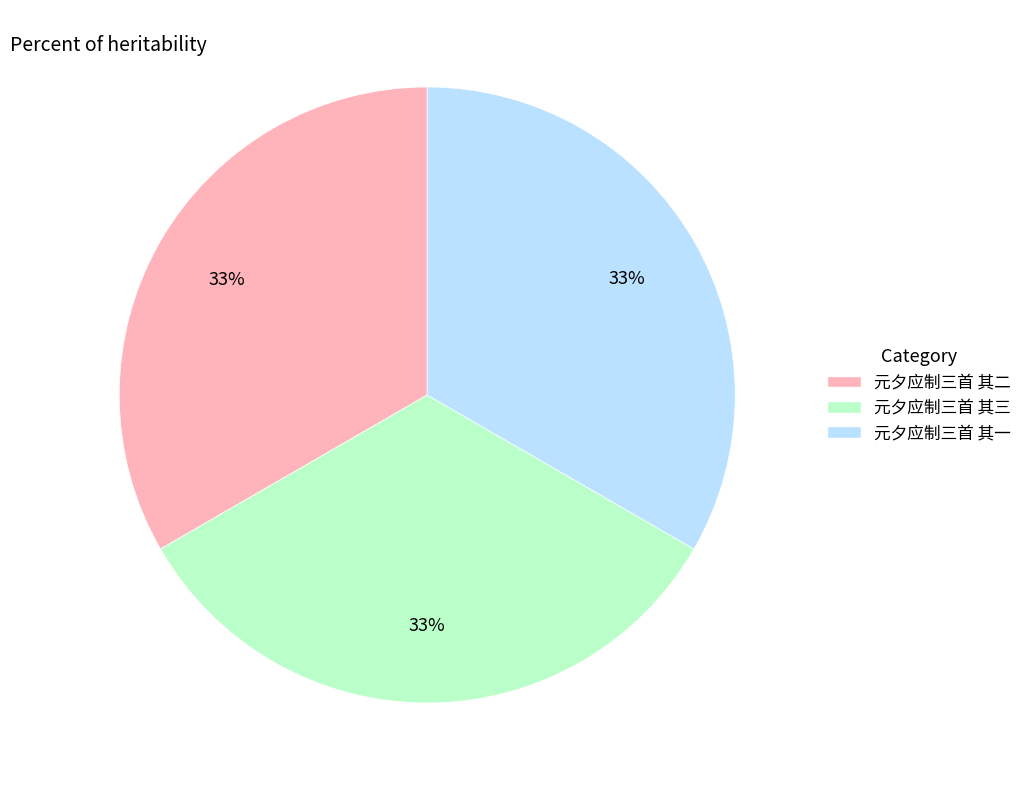

To the nearest percent, what is the average slice percentage?

33%